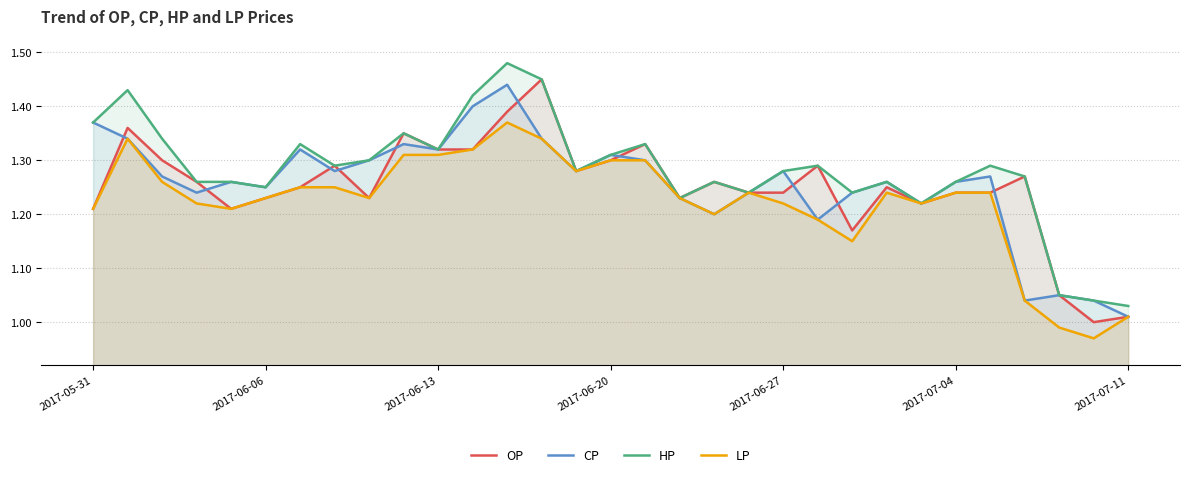

Reading right to left, transcribe all the data shown in this chart.

OP: 1.0	1.0	1.1	1.3	1.2	1.2	1.2	1.2	1.2	1.3	1.2	1.2	1.3	1.2	1.3	1.3	1.3	1.4	1.4	1.3	1.3	1.4	1.2	1.3	1.2	1.2	1.2	1.3	1.3	1.4	1.2
CP: 1.0	1.0	1.1	1.0	1.3	1.3	1.2	1.3	1.2	1.2	1.3	1.2	1.2	1.2	1.3	1.3	1.3	1.3	1.4	1.4	1.3	1.3	1.3	1.3	1.3	1.2	1.3	1.2	1.3	1.3	1.4
HP: 1.0	1.0	1.1	1.3	1.3	1.3	1.2	1.3	1.2	1.3	1.3	1.2	1.3	1.2	1.3	1.3	1.3	1.4	1.5	1.4	1.3	1.4	1.3	1.3	1.3	1.2	1.3	1.3	1.3	1.4	1.4
LP: 1.0	1.0	1.0	1.0	1.2	1.2	1.2	1.2	1.1	1.2	1.2	1.2	1.2	1.2	1.3	1.3	1.3	1.3	1.4	1.3	1.3	1.3	1.2	1.2	1.2	1.2	1.2	1.2	1.3	1.3	1.2